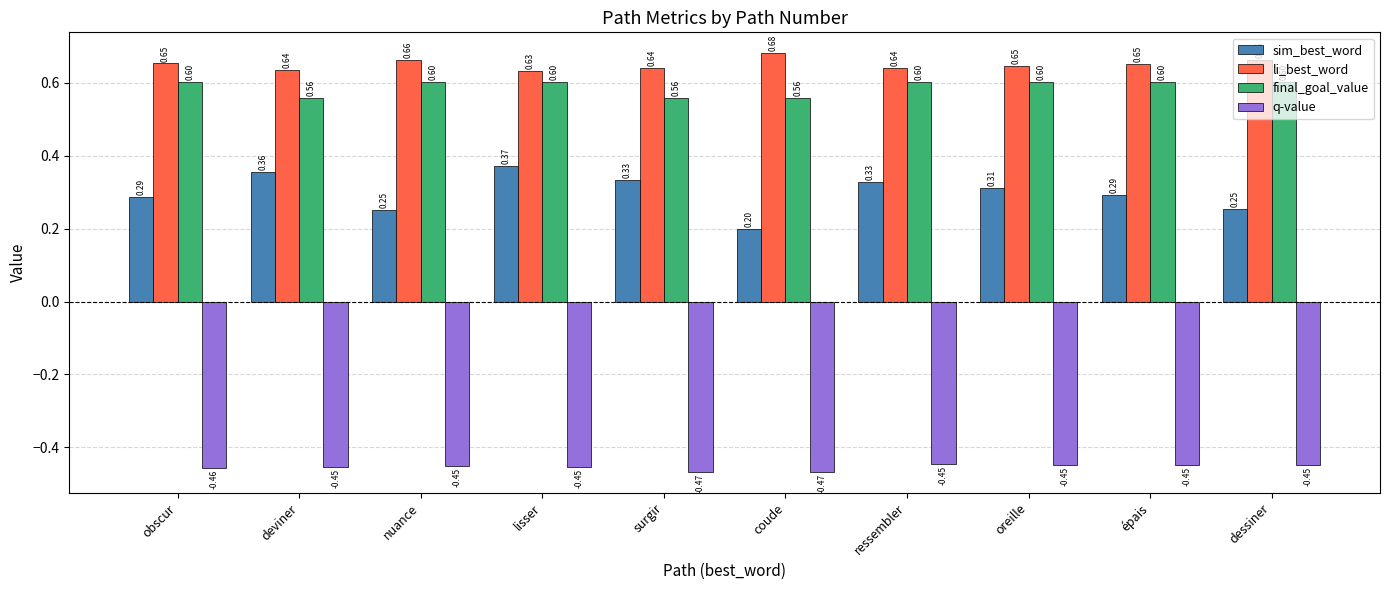

What is the value of the final_goal_value bar at the 8th from the left?

0.6